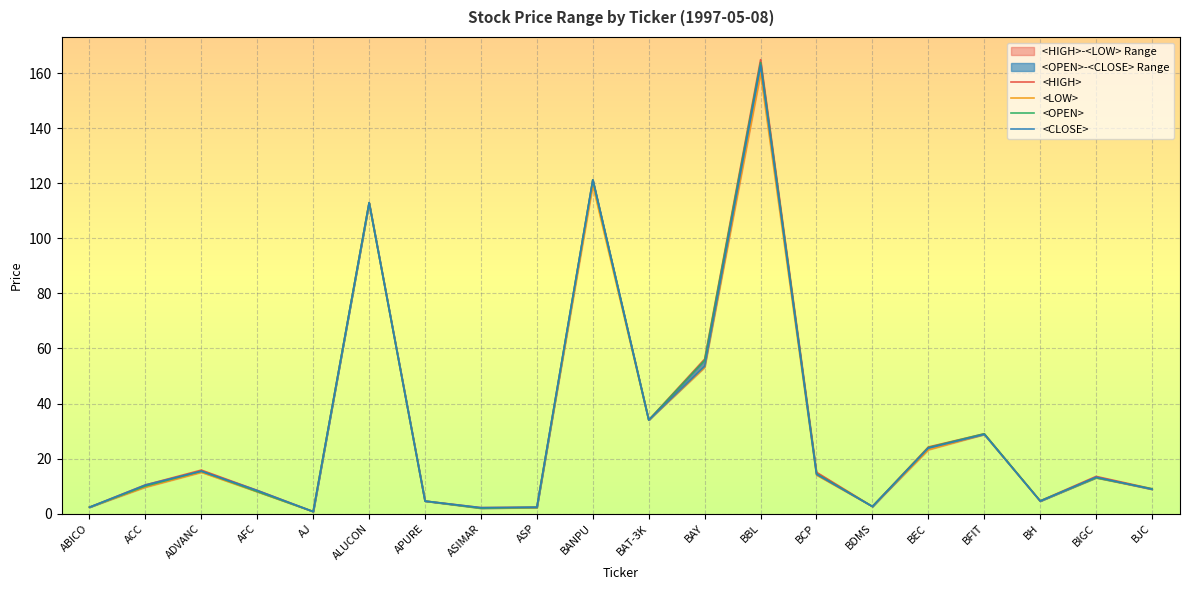

The value of <HIGH> at ASIMAR is 1.4. True or false?

False